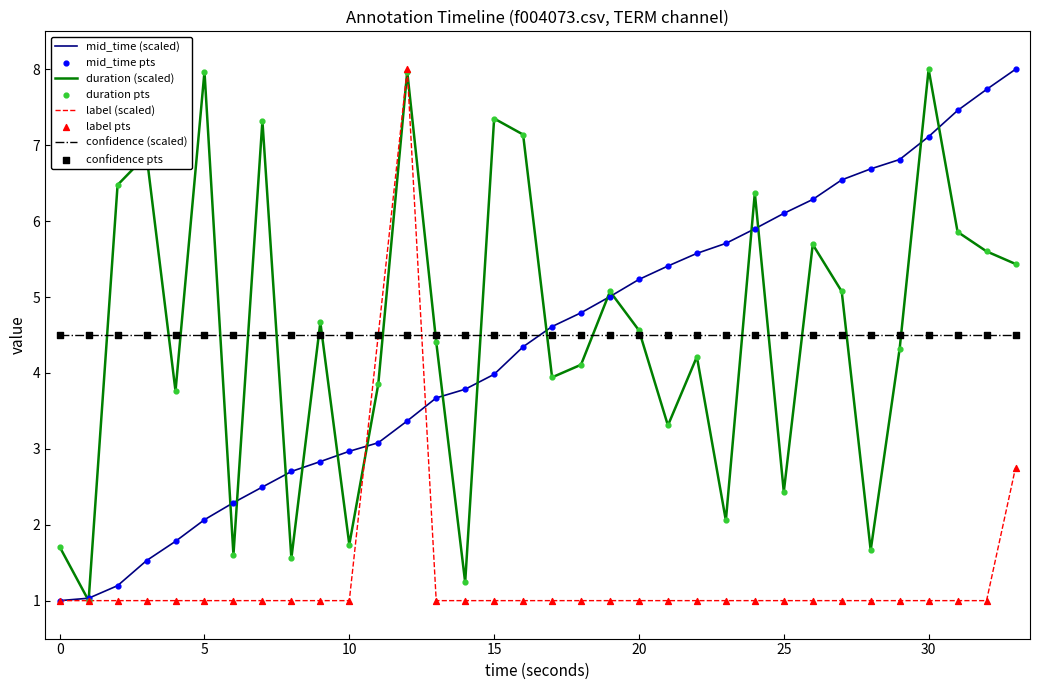

What is the maximum value shown in the chart?

8.0